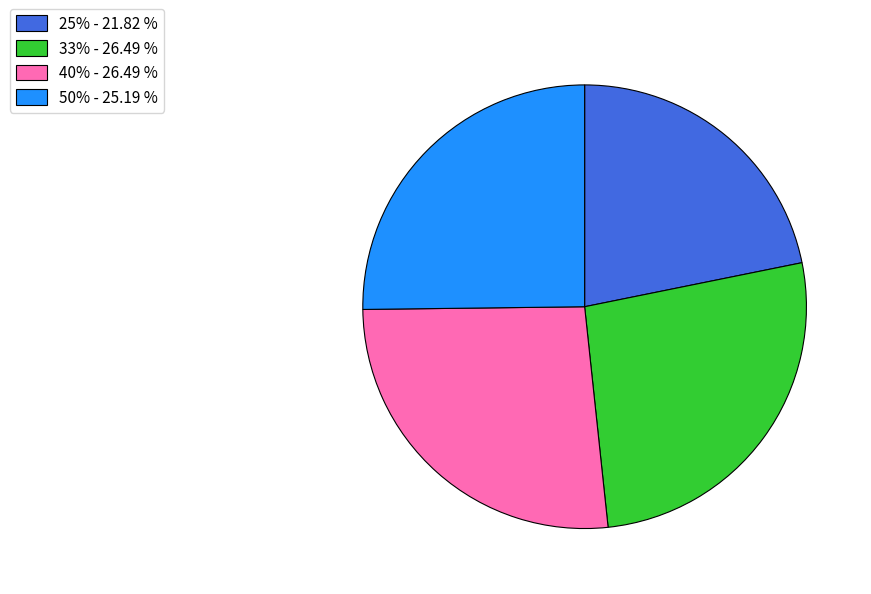

Is there a majority slice in this chart?

No